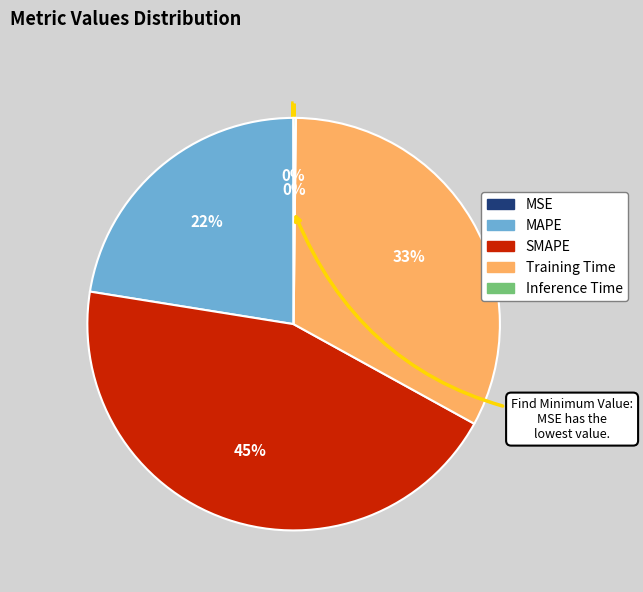

Is MAPE the majority of the pie?

No